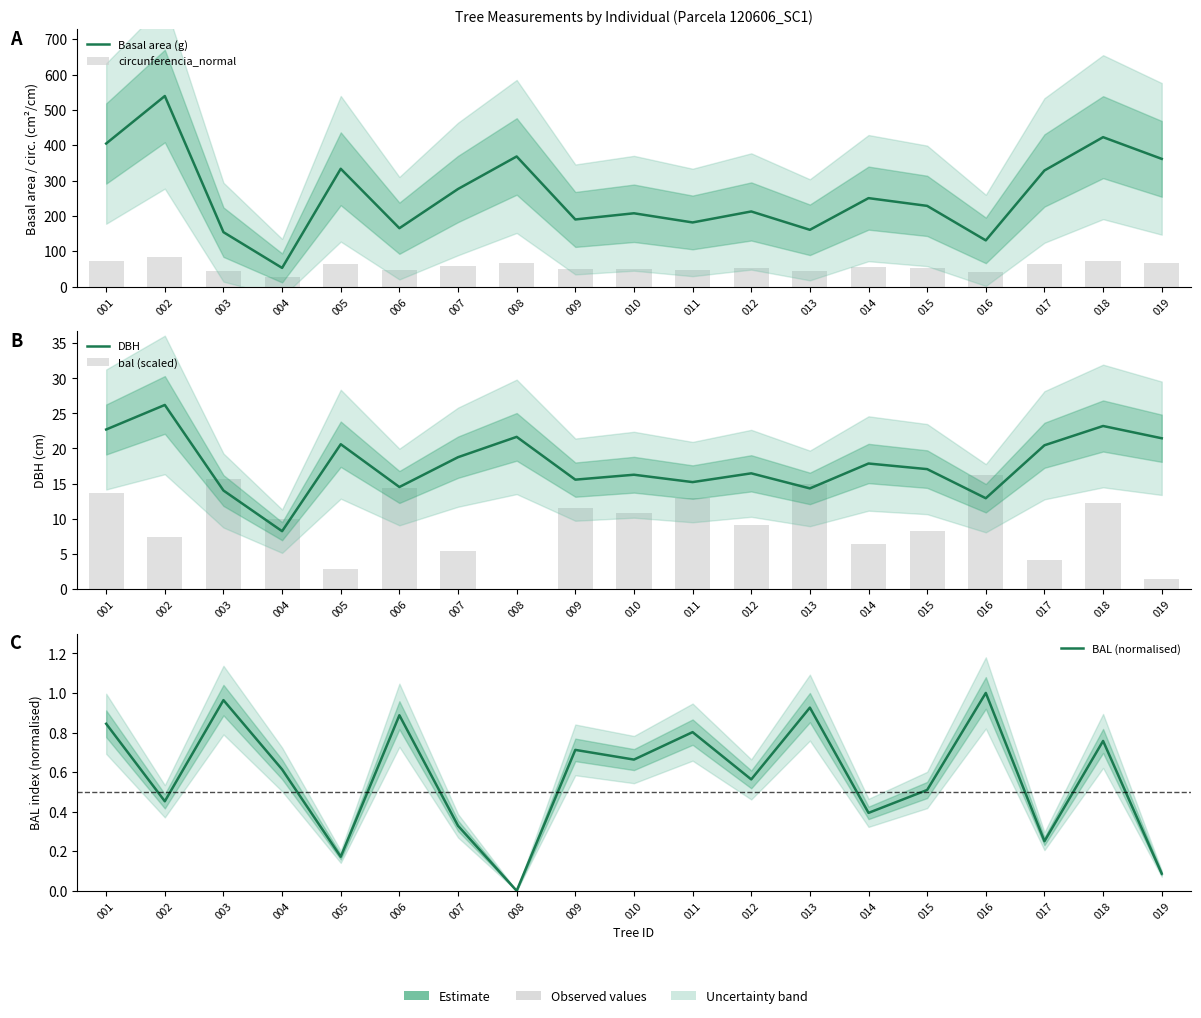

How many data points in DBH are above 17?

10